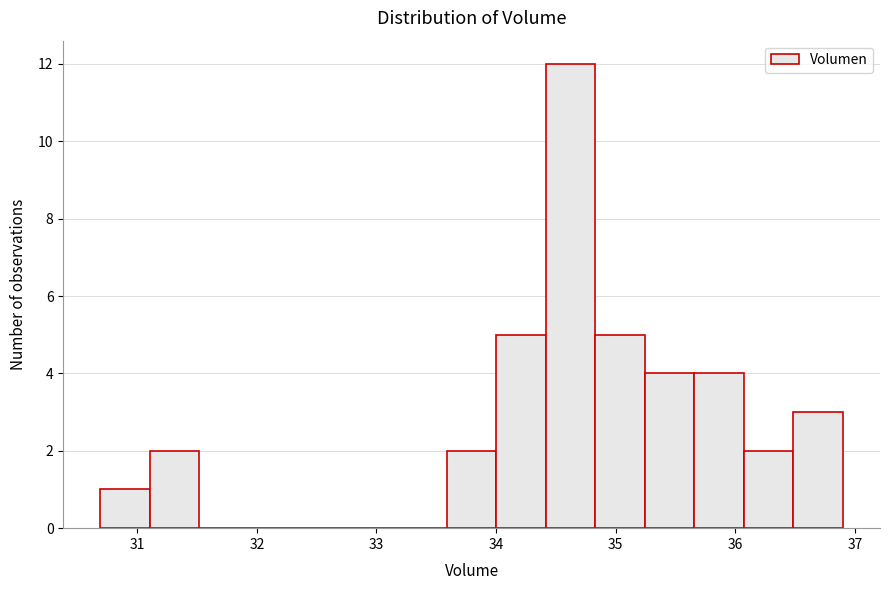

How tall is the bar that spans 34.8 to 35.2 on the x-axis? Neither the bar edges nor the heights are printed on the chart, so give them approximately, as read against the axes.

5